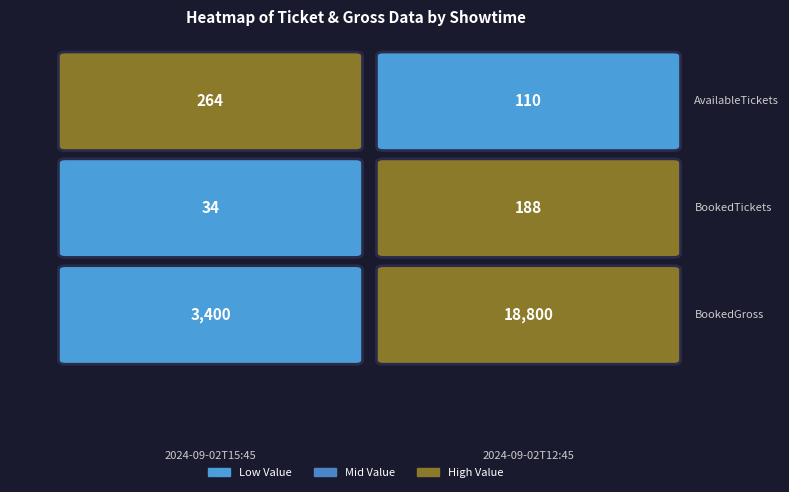

At which category is the sum across all series the highest?

2